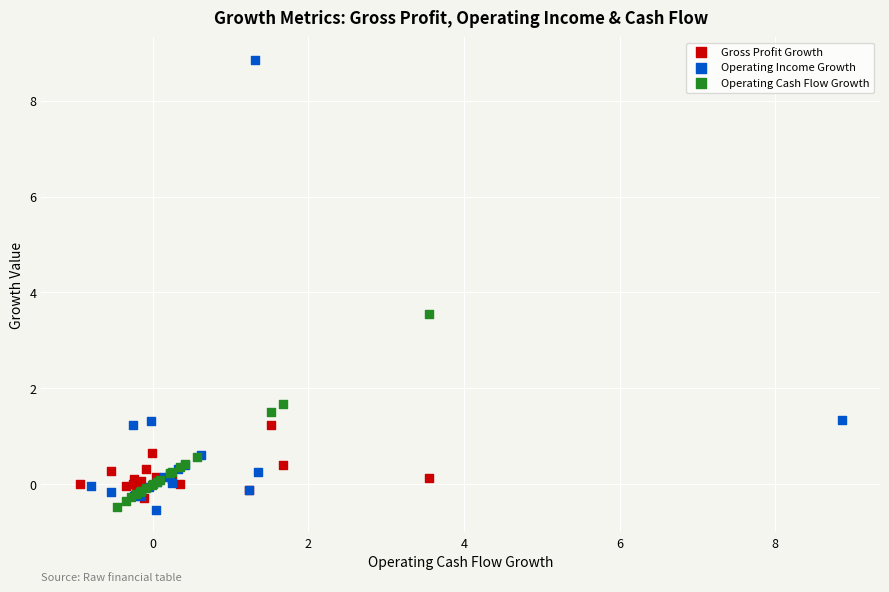

What are all the series names shown in the legend?

Gross Profit Growth, Operating Income Growth, Operating Cash Flow Growth